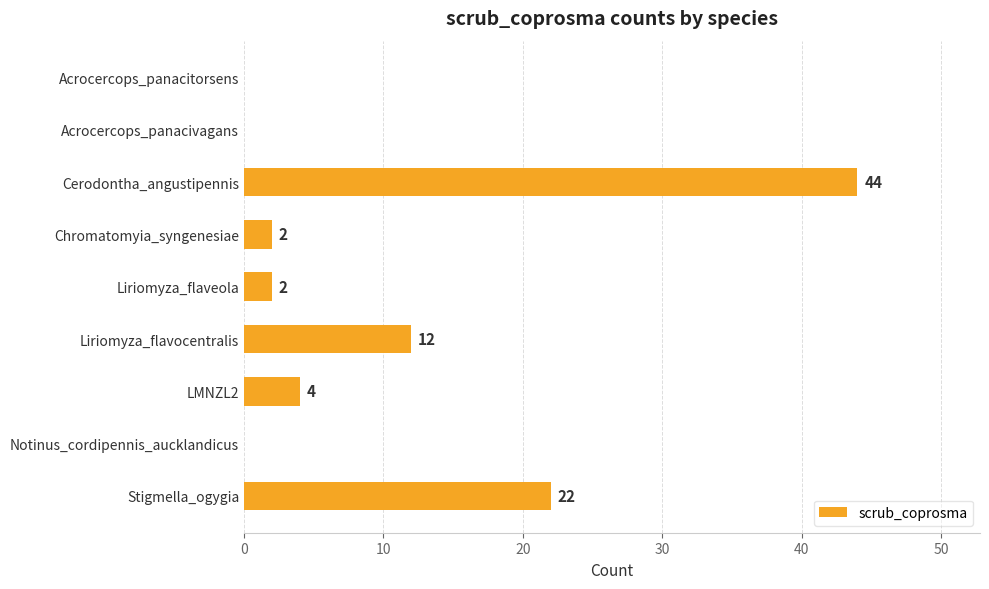

What is the sum of all values?

86